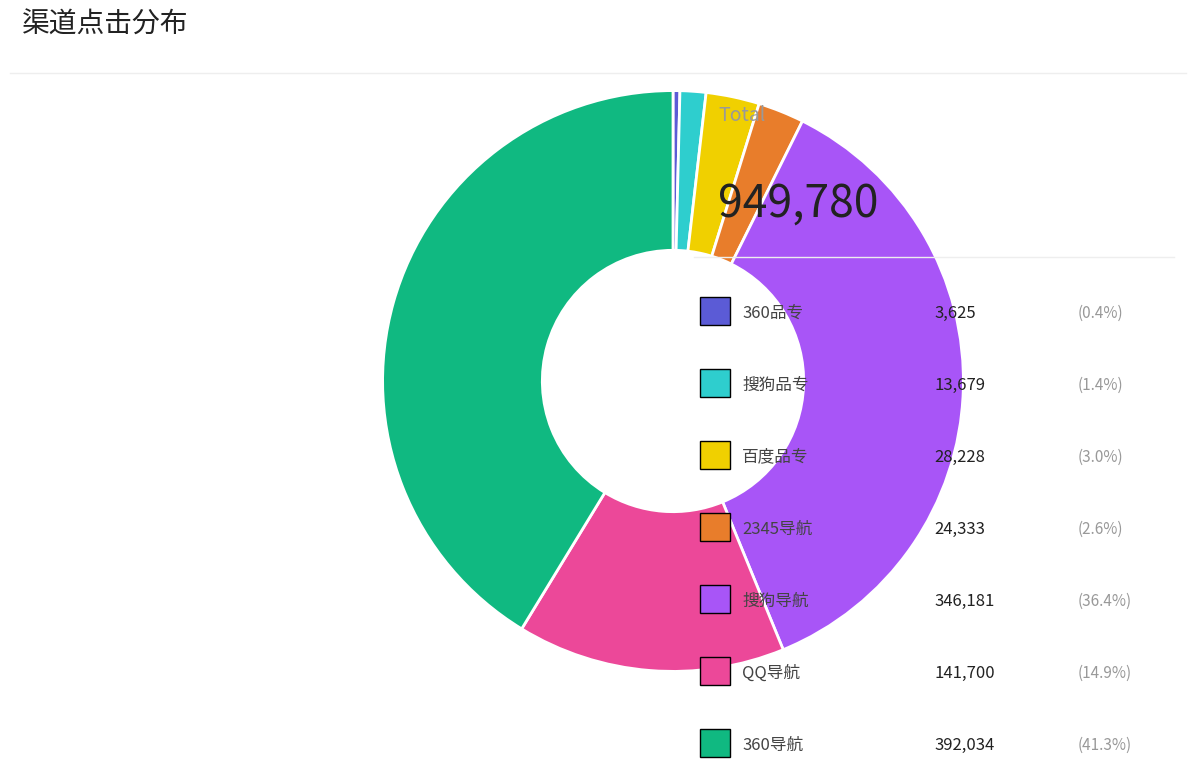

Is there any slice that represents more than half of the pie?

No